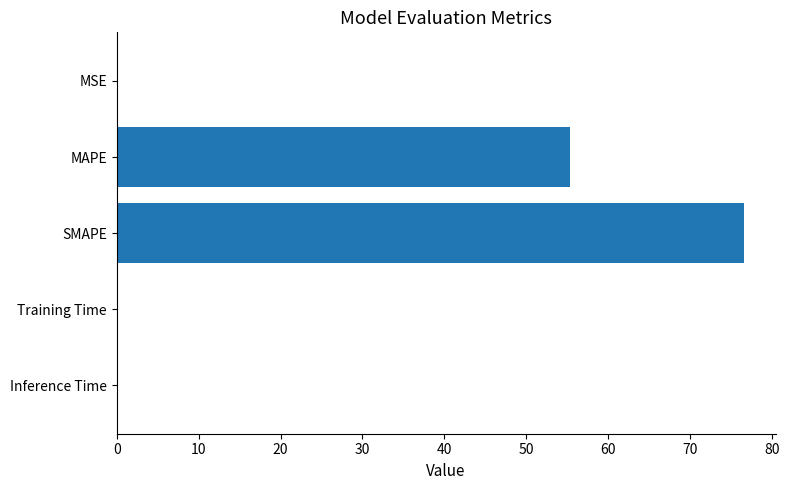

The chart shows a value of 88.8 at MAPE. True or false?

False